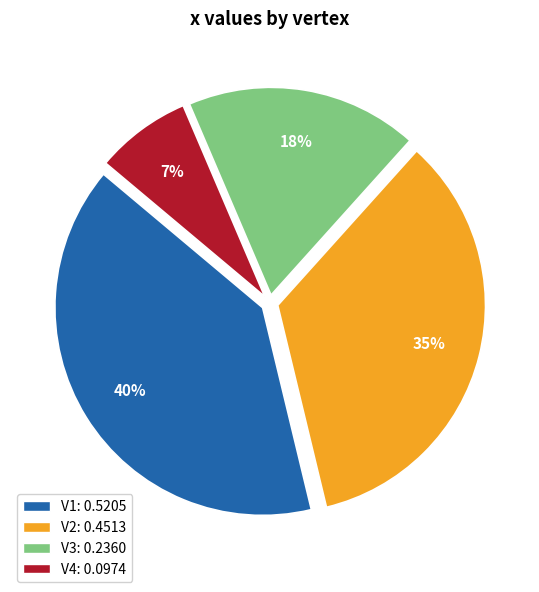

True or false: V4 accounts for 7% of the total.

True